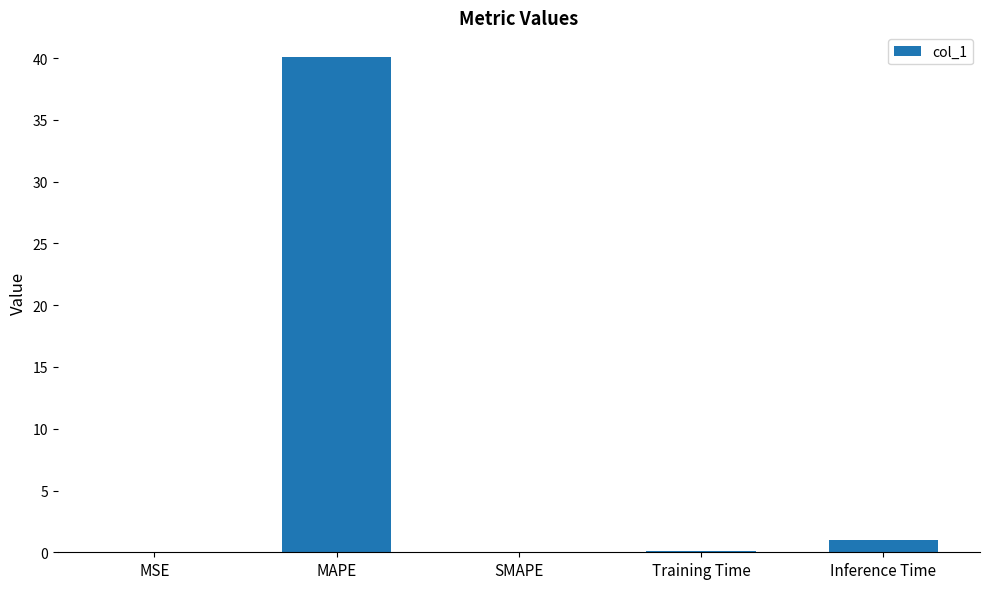

Which has a higher value, Inference Time or Training Time?

Inference Time